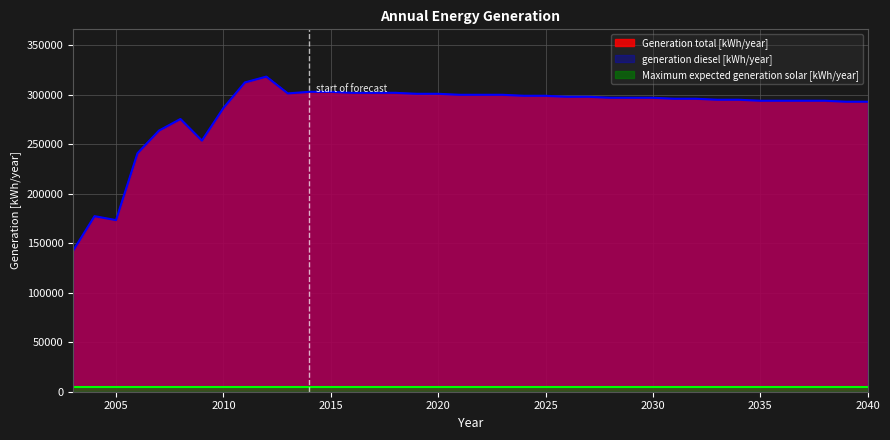

Which series has the largest range (max minus min)?

Generation total [kWh/year]